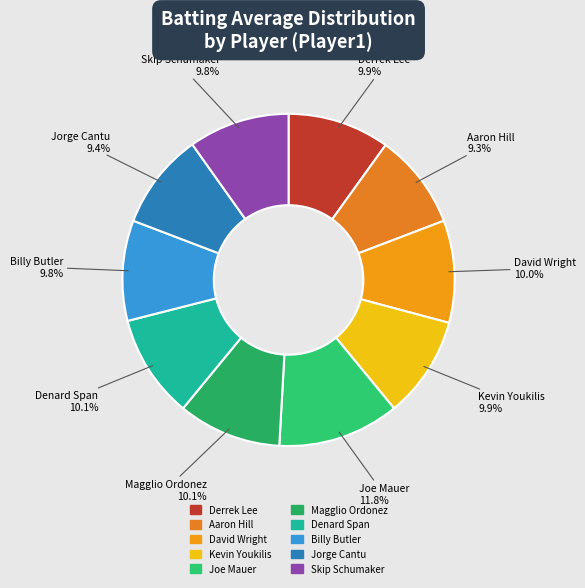

To the nearest percent, what is the difference between the Kevin Youkilis and Joe Mauer slice percentages?

2%